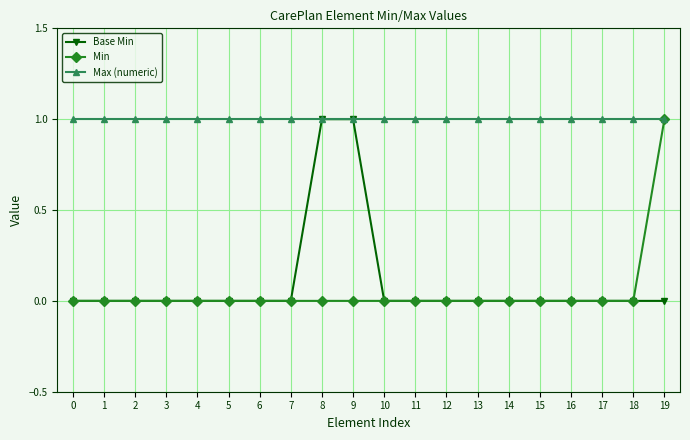

Is the value of Max (numeric) at 10 greater than the value of Min at 2?

Yes